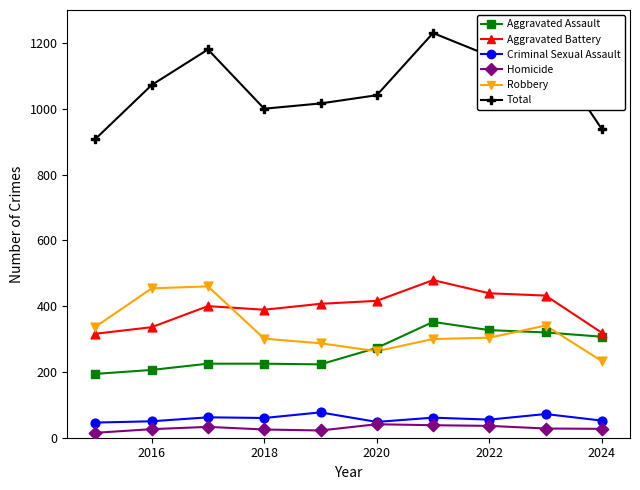

Which series has the largest range (max minus min)?

Total